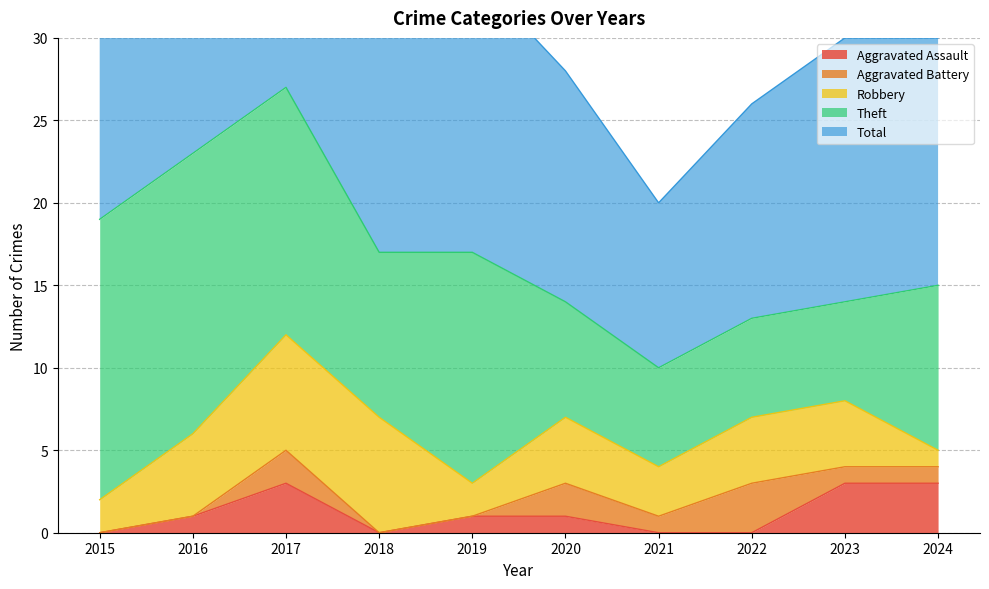

Does the chart display data point markers on the line(s)?

No